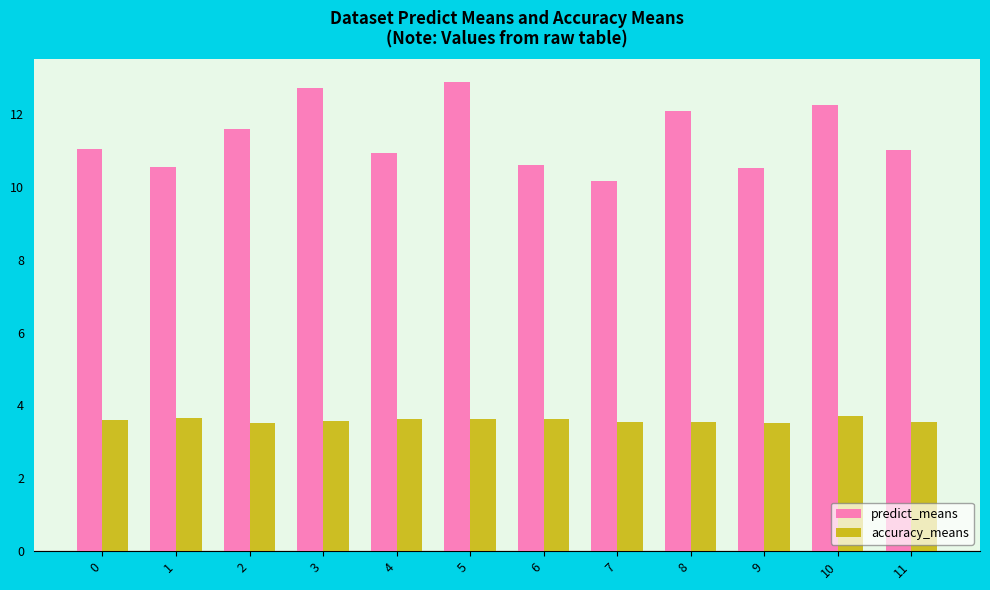

What is the average value of the predict_means series?

11.4